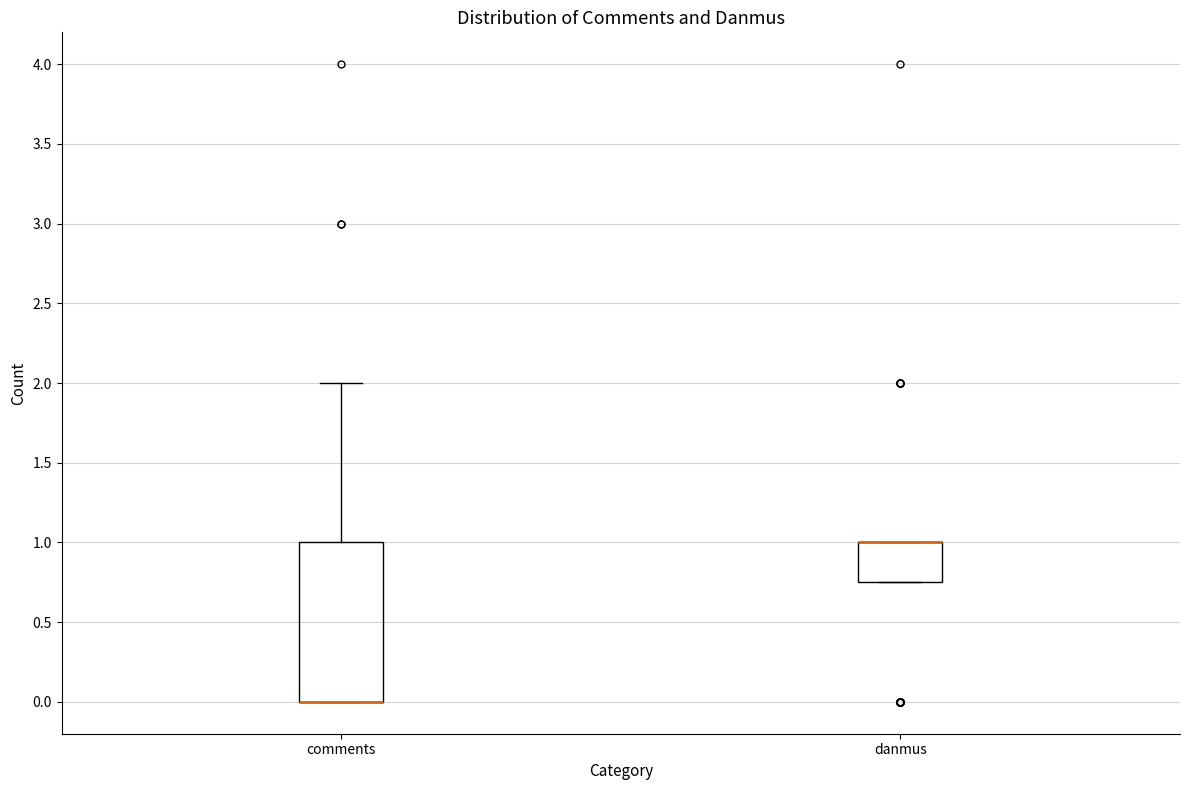

Reading left to right, transcribe this box plot: for each box, give where its median line is, the range the box spans, and where its two whiskers end, as read against the y-axis. The values are not printed on the chart, so give them approximately, as read against the axis.

comments: median 0.00 (drawn on the box's lower edge), box 0.00 to 1.00, whiskers 0.00 to 2.00
danmus: median 1.00 (drawn on the box's upper edge), box 0.75 to 1.00, whiskers 0.75 to 1.00